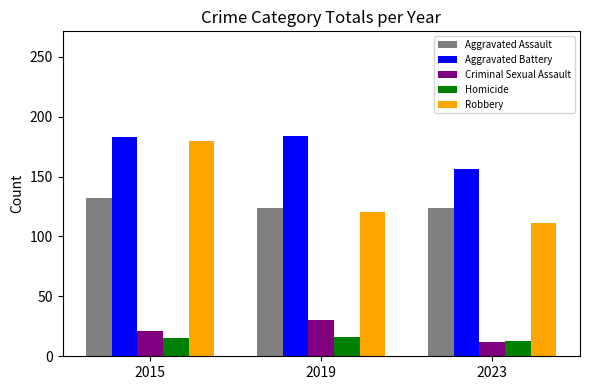

What is the sum of the Aggravated Assault values at 2019 and 2023?

248